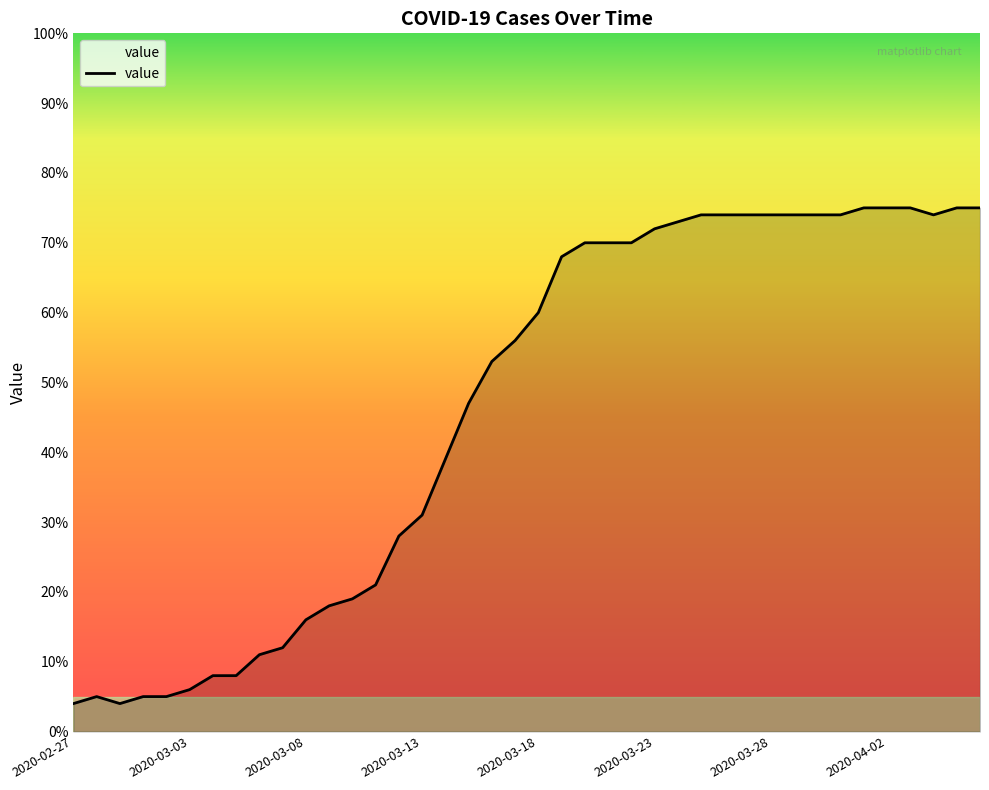

What is the greatest value displayed?

75